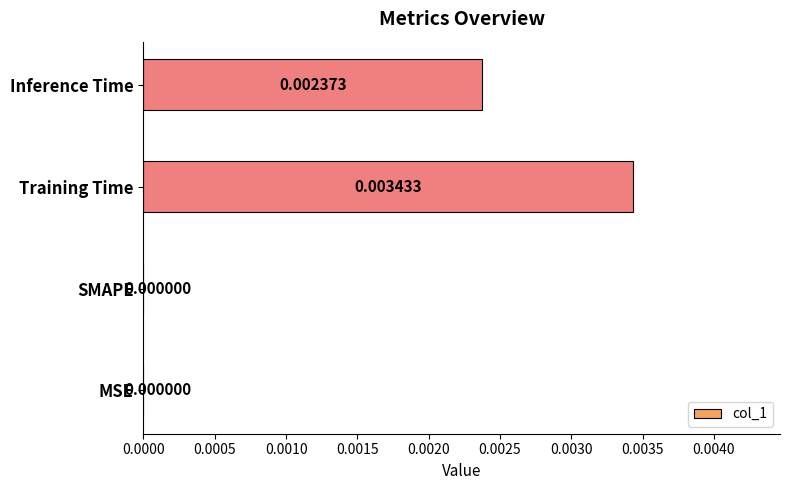

Which has a higher value, MSE or Training Time?

Training Time